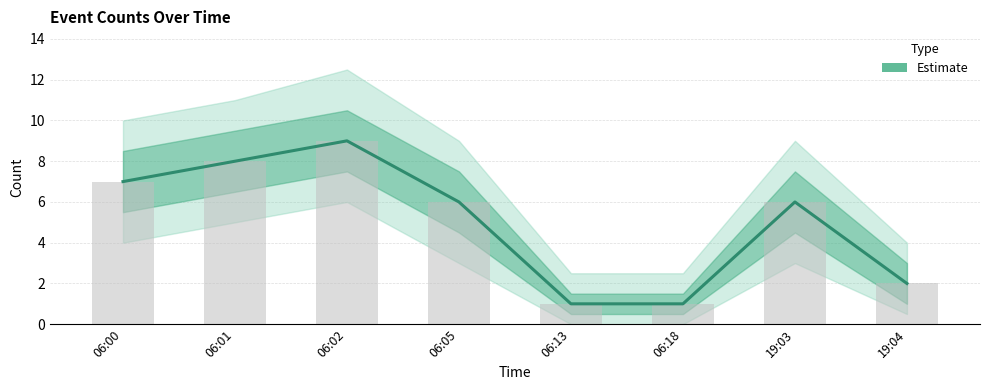

The value at 06:00 is 7. True or false?

True